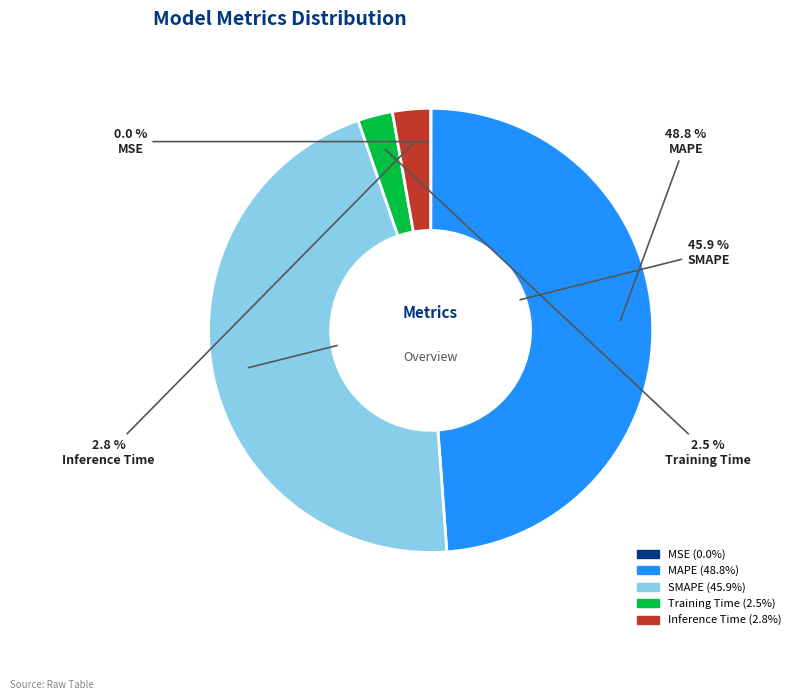

Which has a higher value, MAPE or Inference Time?

MAPE